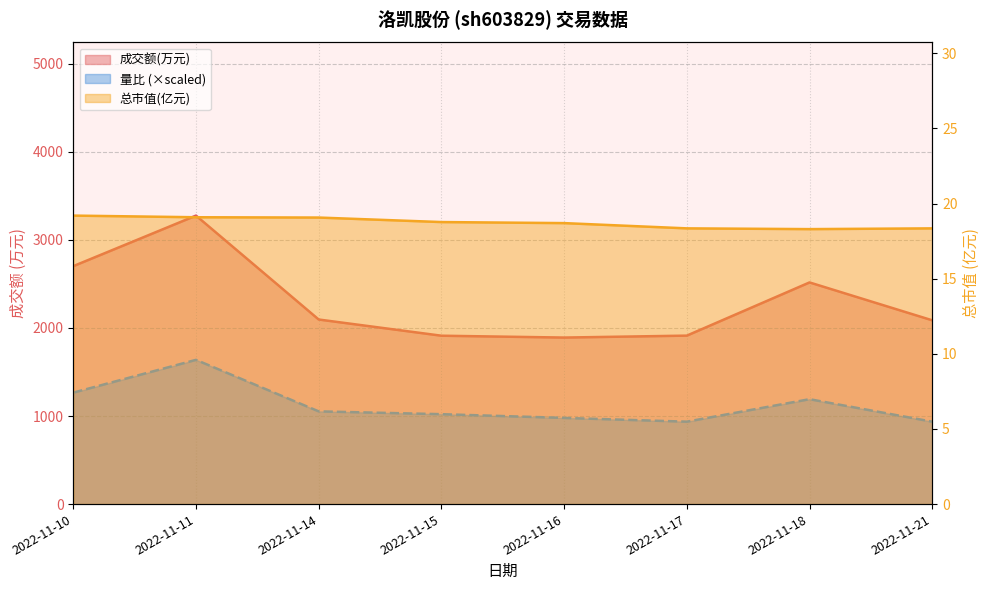

Reading left to right, transcribe all the data shown in this chart.

成交额(万元): 2702.0	3276.0	2096.0	1912.0	1891.0	1913.0	2517.0	2087.0
总市值(亿元): 19.2	19.1	19.1	18.8	18.7	18.4	18.3	18.4
量比: 1265.7	1638.0	1053.0	1021.1	978.5	936.0	1191.3	936.0